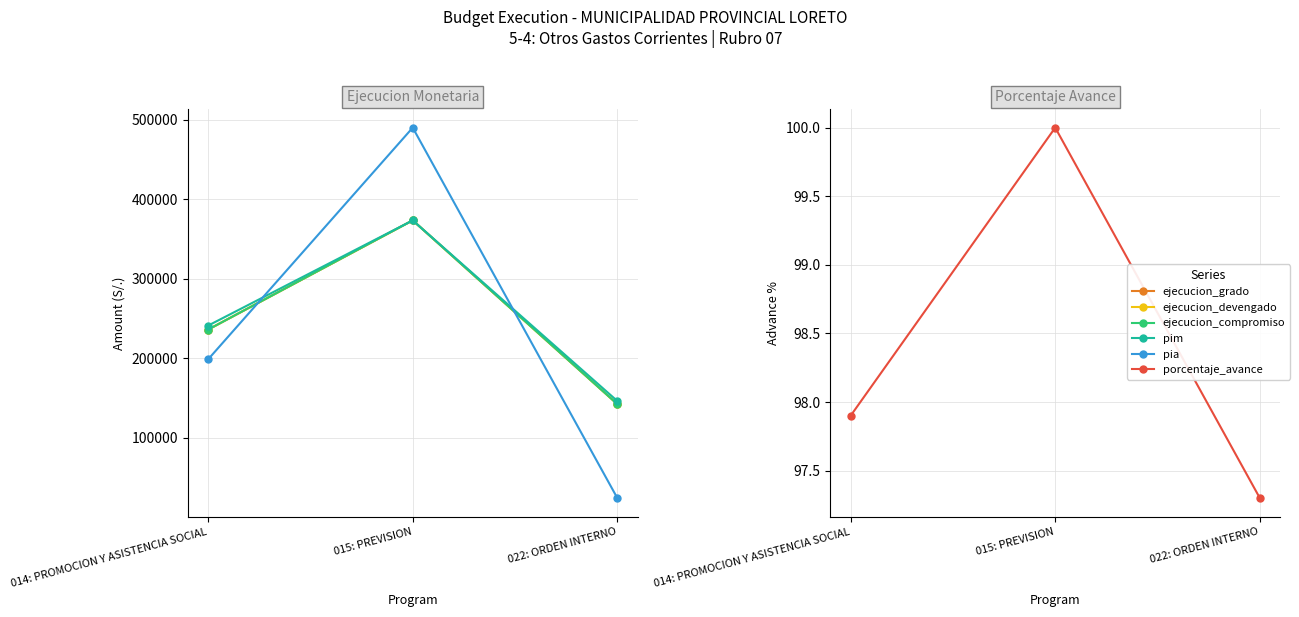

Which series has the largest total across all categories?

pim